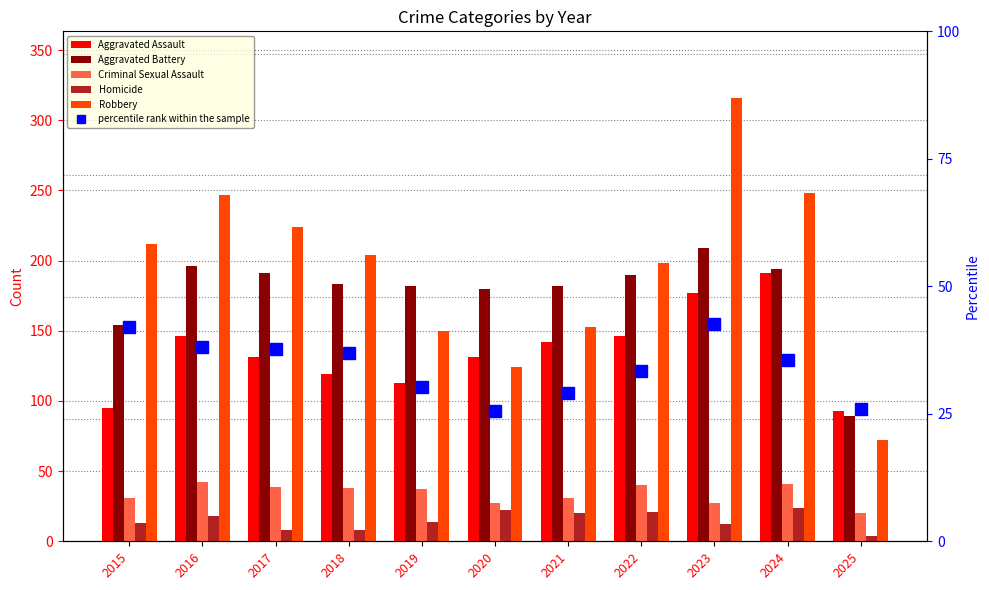

List the series in order of their peak value, highest first.

Robbery, Aggravated Battery, Aggravated Assault, percentile rank within the sample, Criminal Sexual Assault, Homicide